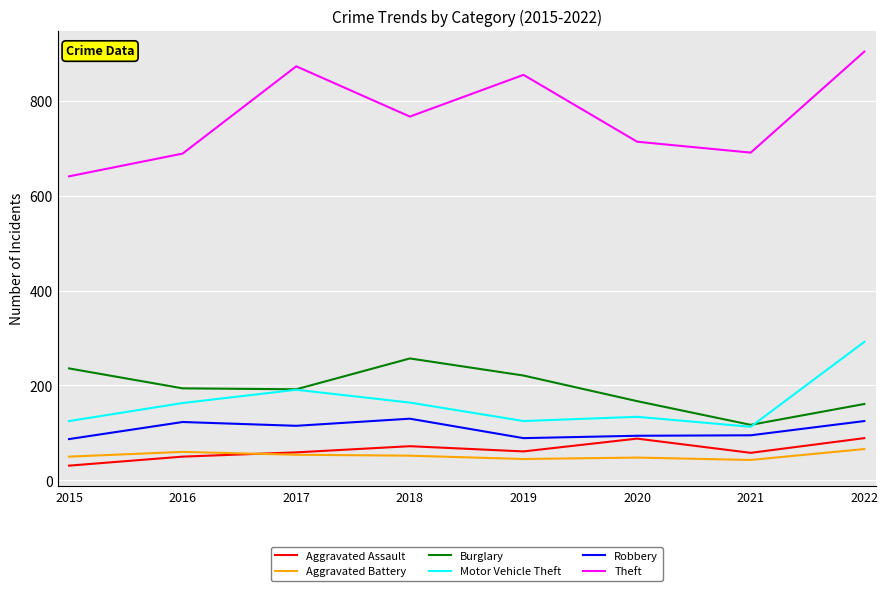

Which series has the widest spread of values?

Theft